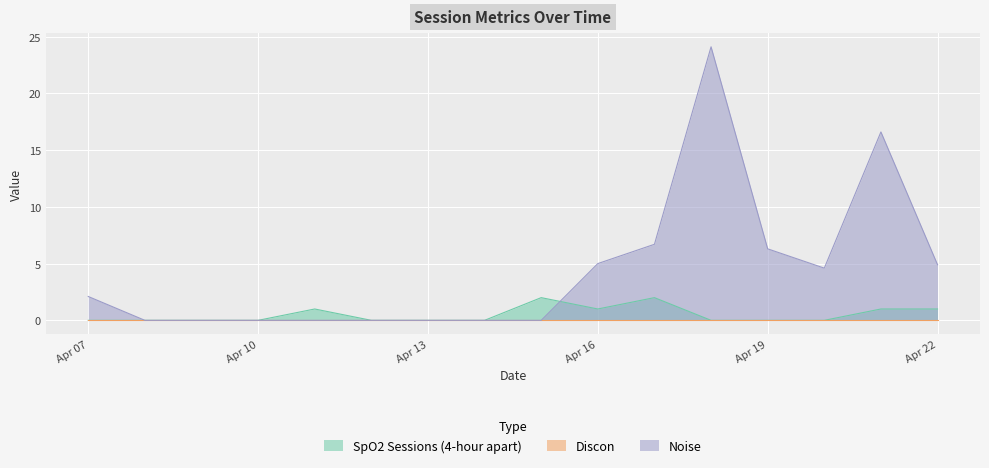

How many lines are shown in the chart?

3